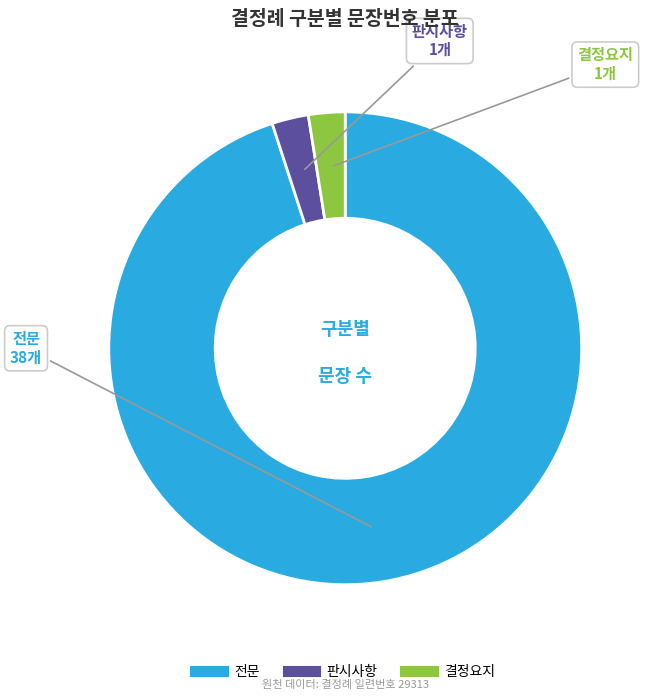

Is there a majority slice in this chart?

Yes